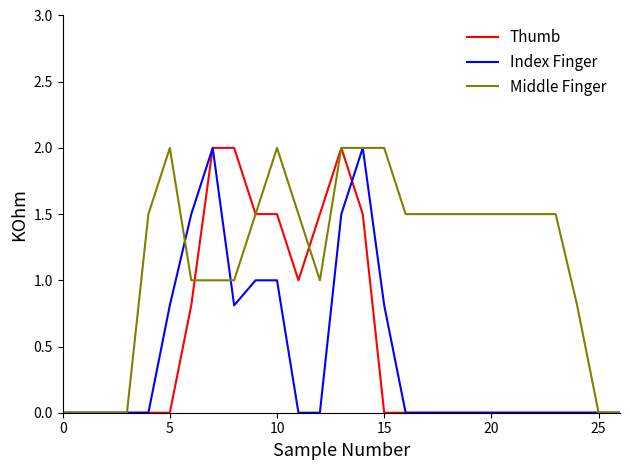

Which series has the largest total across all categories?

Middle Finger